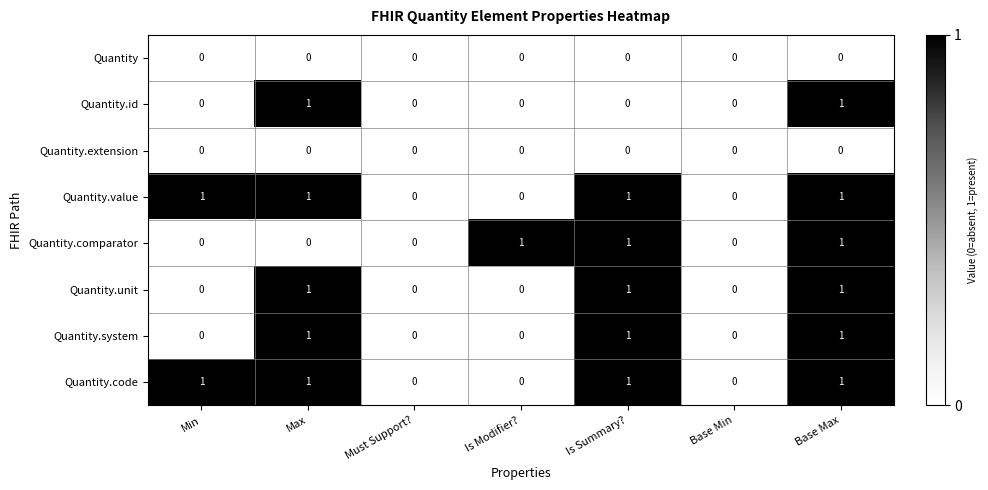

How many Quantity.system values are between 0 and 1?

7